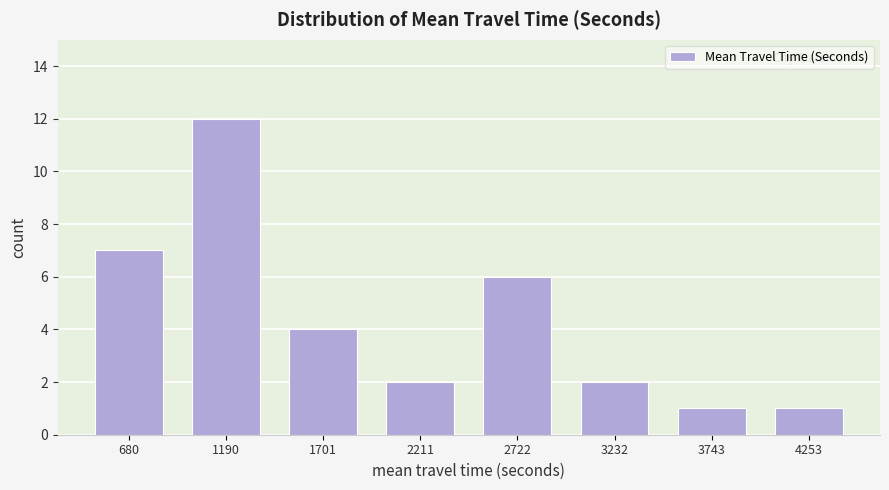

Reading left to right, transcribe this chart: for each bar, give the range it covers on the x-axis and its height. Neither the bar edges nor the heights are printed on the chart, so give them approximately, as read against the axes.

400 to 900: 7
900 to 1400: 12
1400 to 2000: 4
2000 to 2500: 2
2500 to 3000: 6
3000 to 3500: 2
3500 to 4000: 1
4000 to 4500: 1